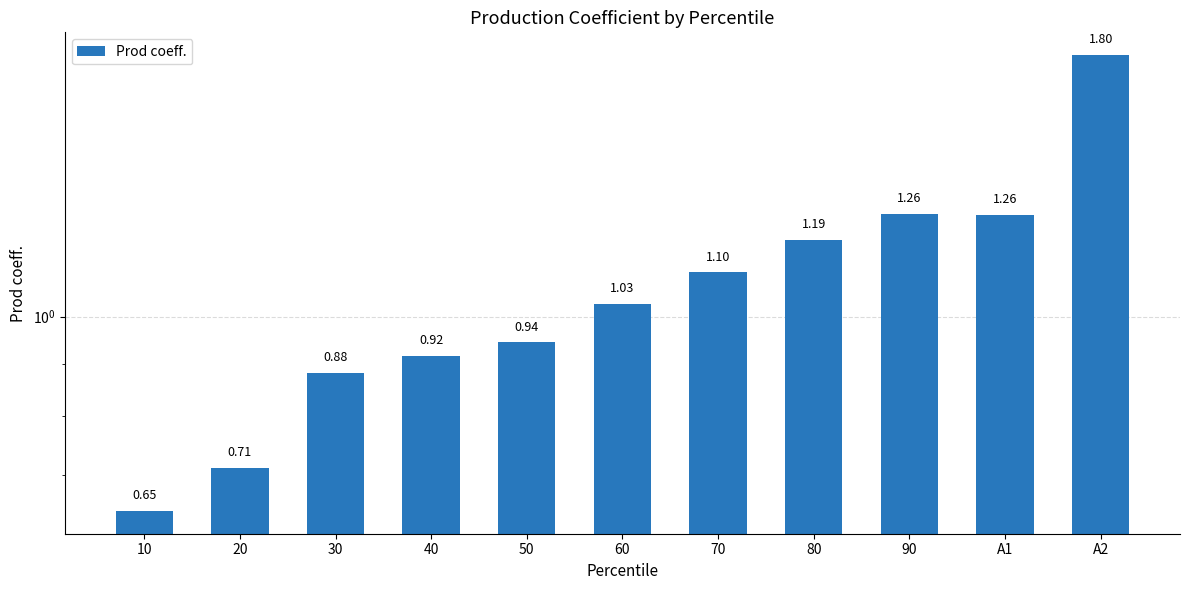

The chart shows a value of 1.8 at A2. True or false?

True